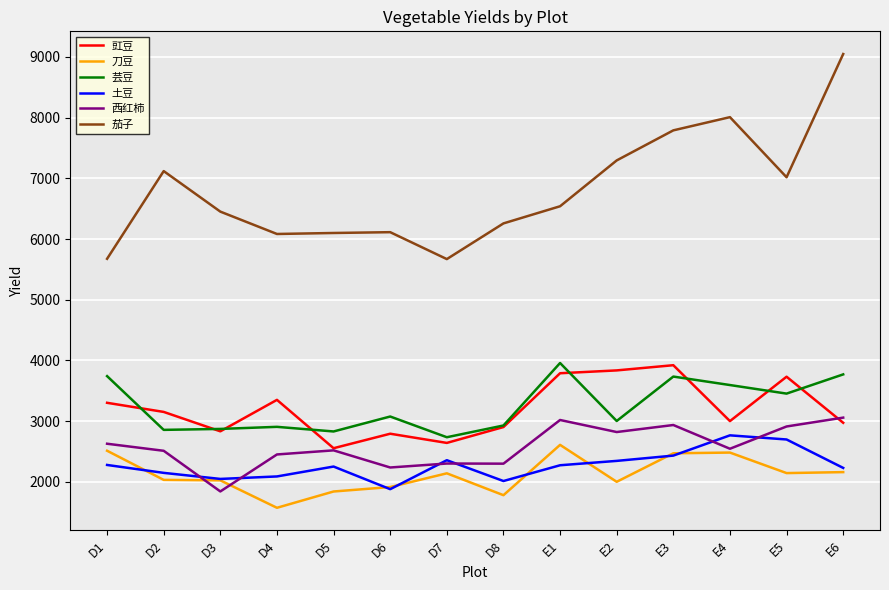

What is the approximate value of 芸豆 at E3?

3735.3